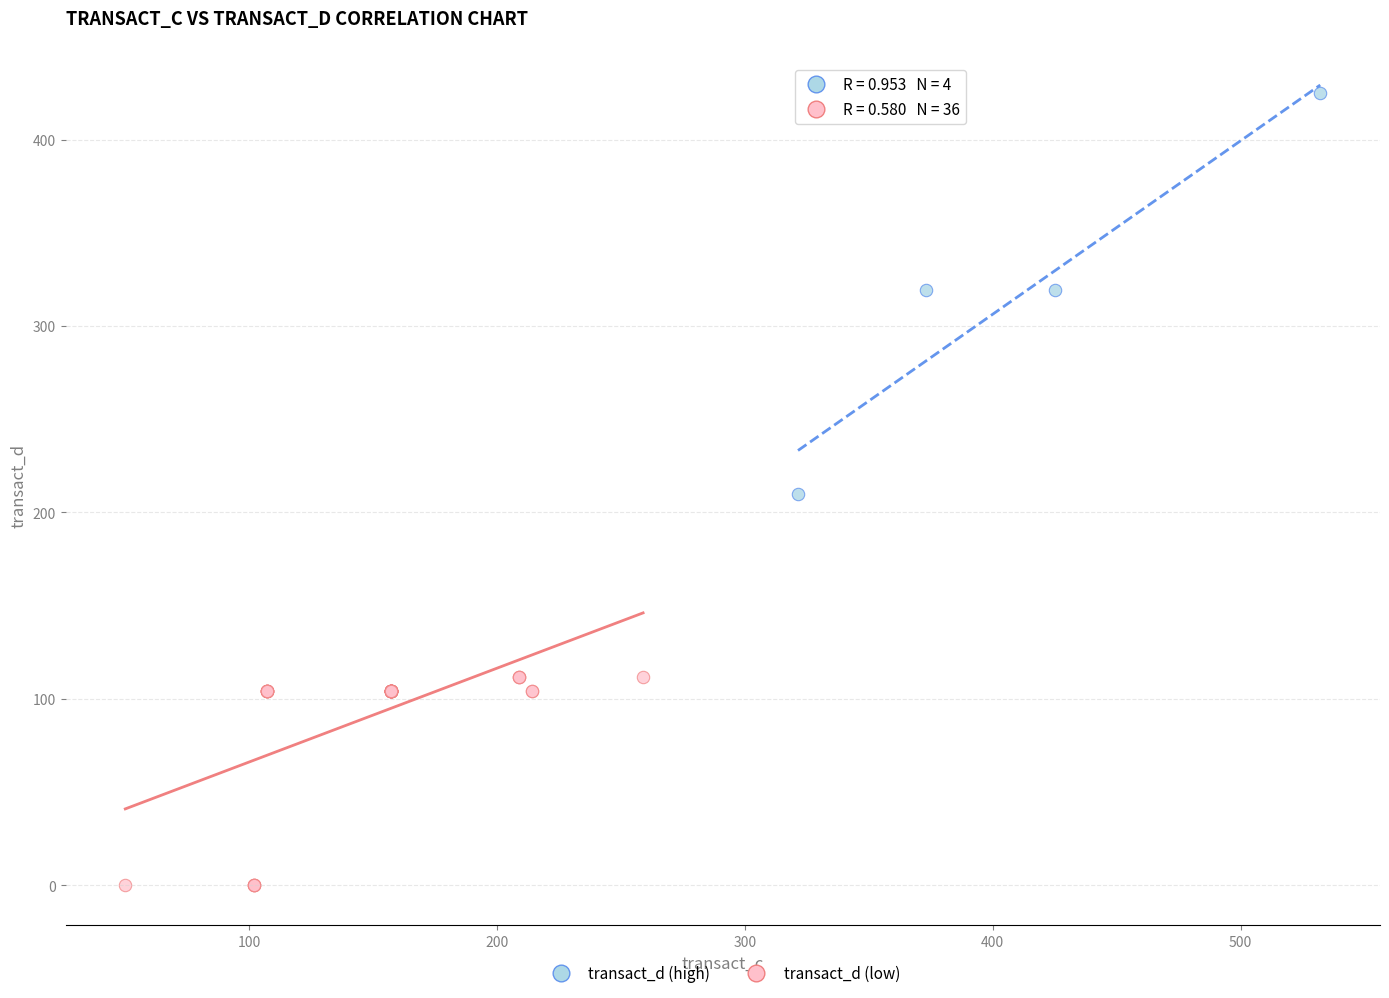

Which series contains the lowest Y value?

transact_d (low)